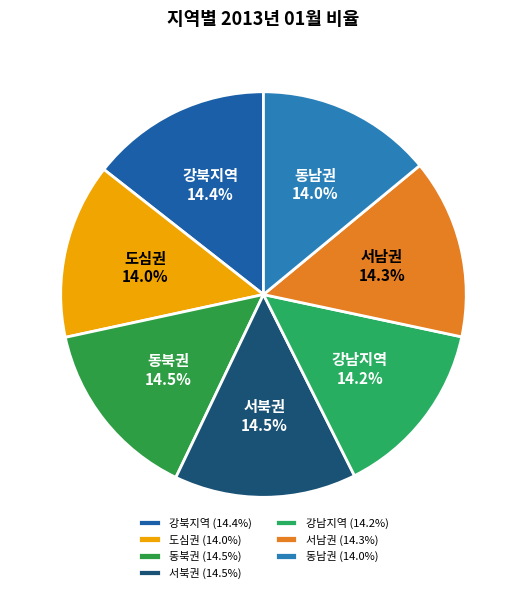

How much of the chart is everything except 동남권?

86.0%